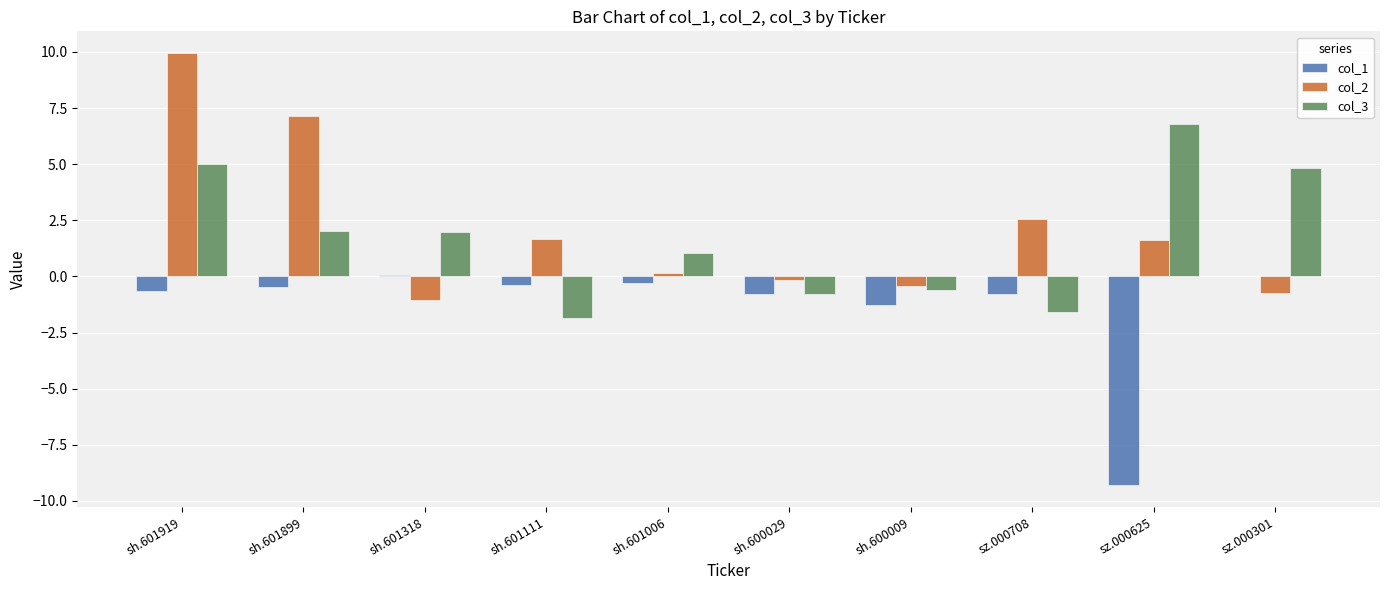

What is the maximum value shown in the chart?

10.0